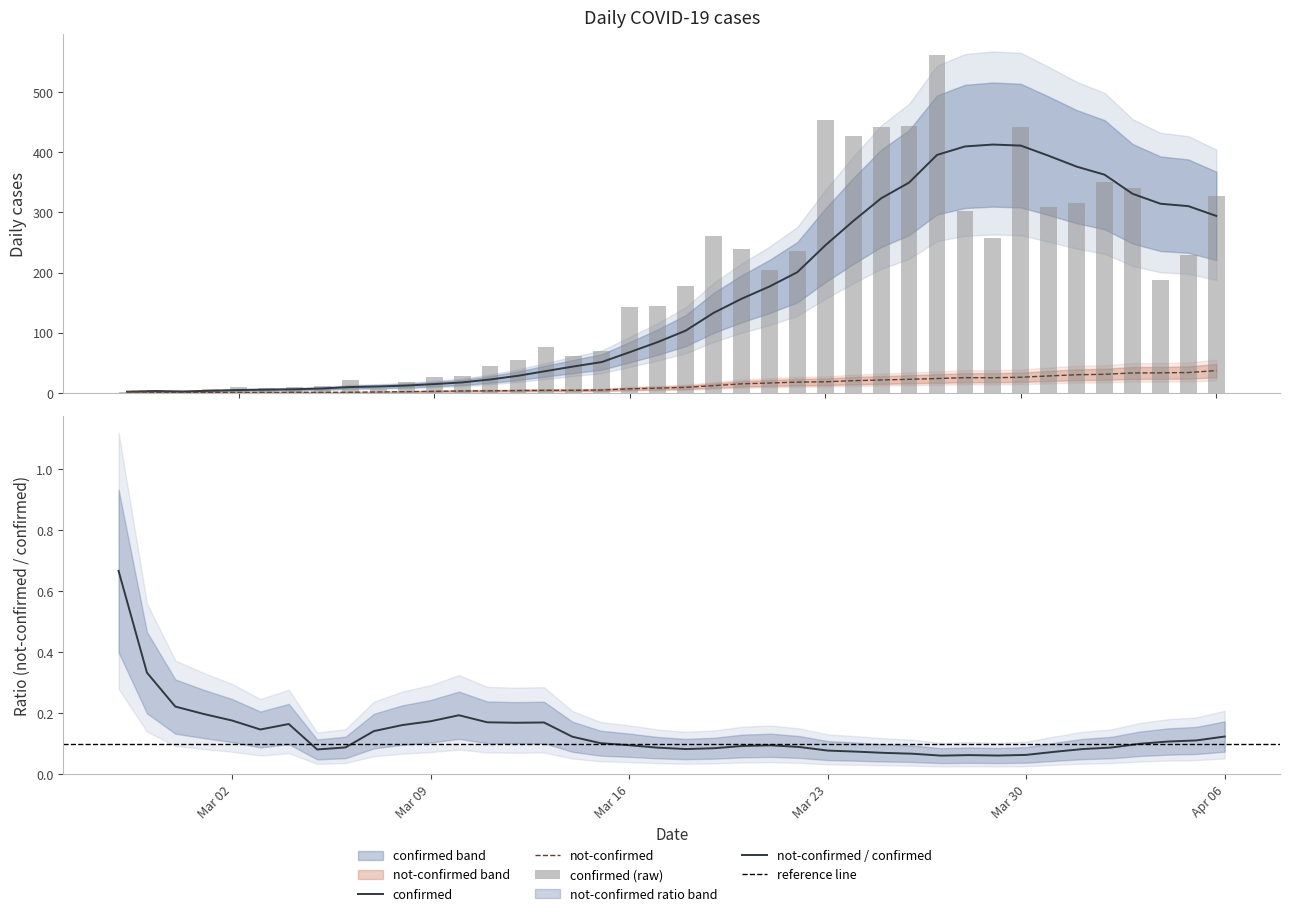

Rank the categories by value from lowest to highest.

2020-02-29, 2020-02-27, 2020-02-28, 2020-03-01, 2020-03-07, 2020-03-03, 2020-03-02, 2020-03-04, 2020-03-05, 2020-03-08, 2020-03-06, 2020-03-09, 2020-03-10, 2020-03-11, 2020-03-12, 2020-03-14, 2020-03-15, 2020-03-13, 2020-03-16, 2020-03-17, 2020-03-18, 2020-04-04, 2020-03-21, 2020-04-05, 2020-03-22, 2020-03-20, 2020-03-29, 2020-03-19, 2020-03-28, 2020-03-31, 2020-04-01, 2020-04-06, 2020-04-03, 2020-04-02, 2020-03-24, 2020-03-25, 2020-03-30, 2020-03-26, 2020-03-23, 2020-03-27